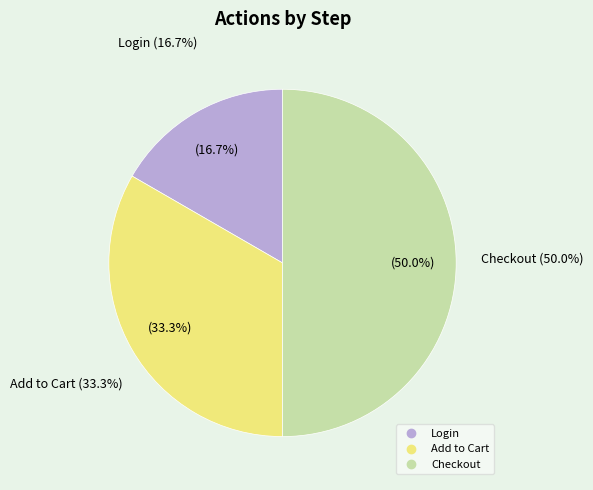

Count the number of slices in the pie.

3